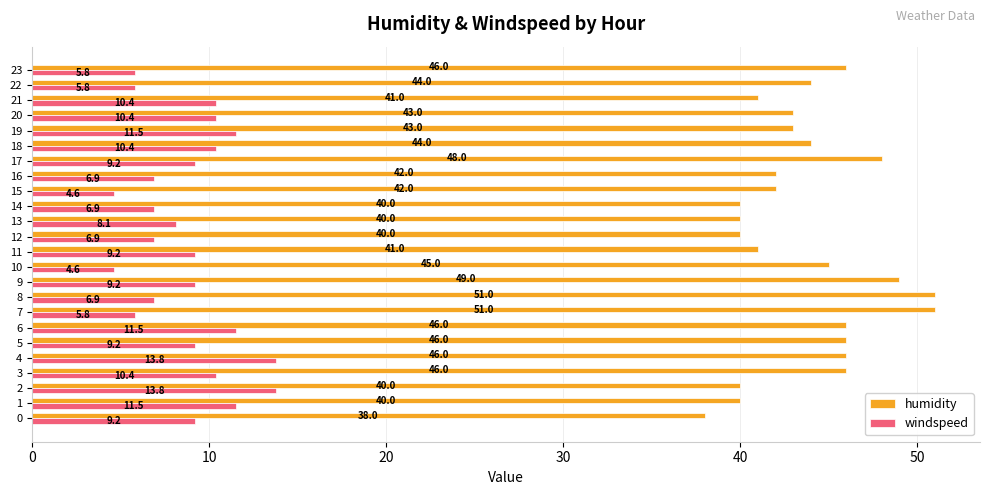

Which series has the largest total across all categories?

humidity